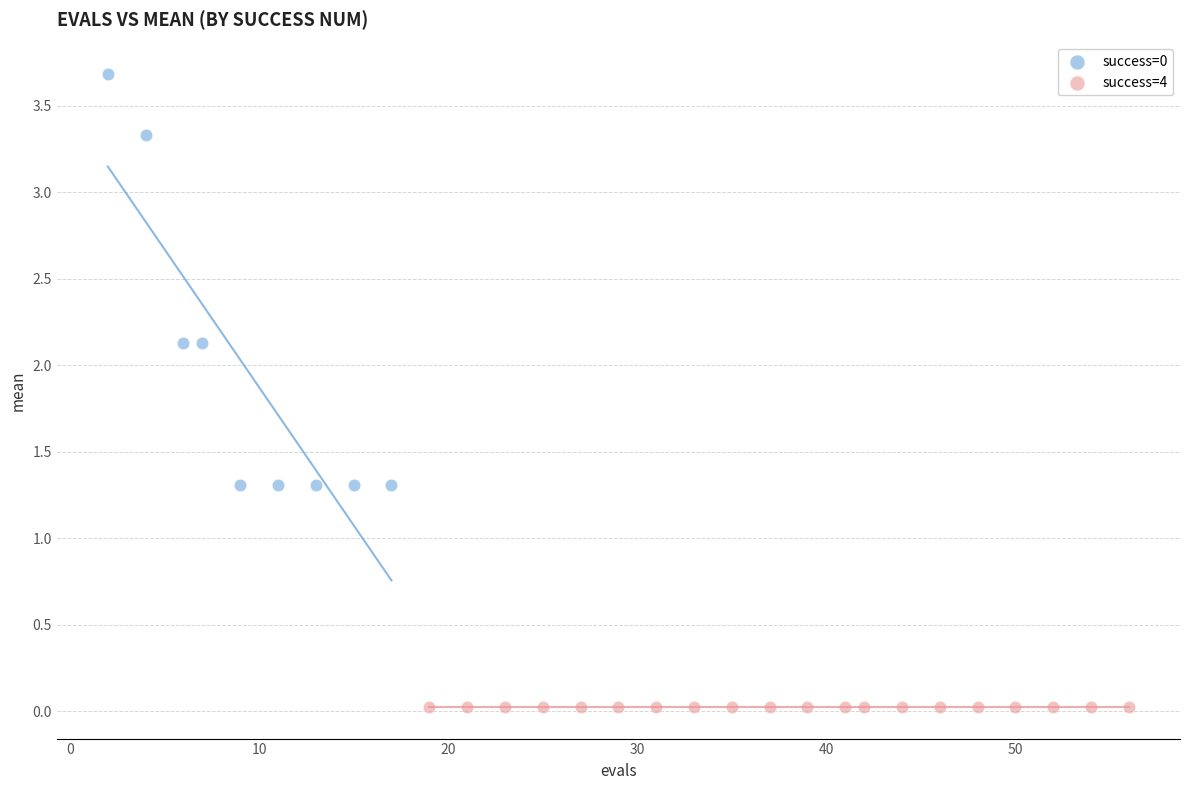

Which series reaches the minimum Y coordinate?

success=4